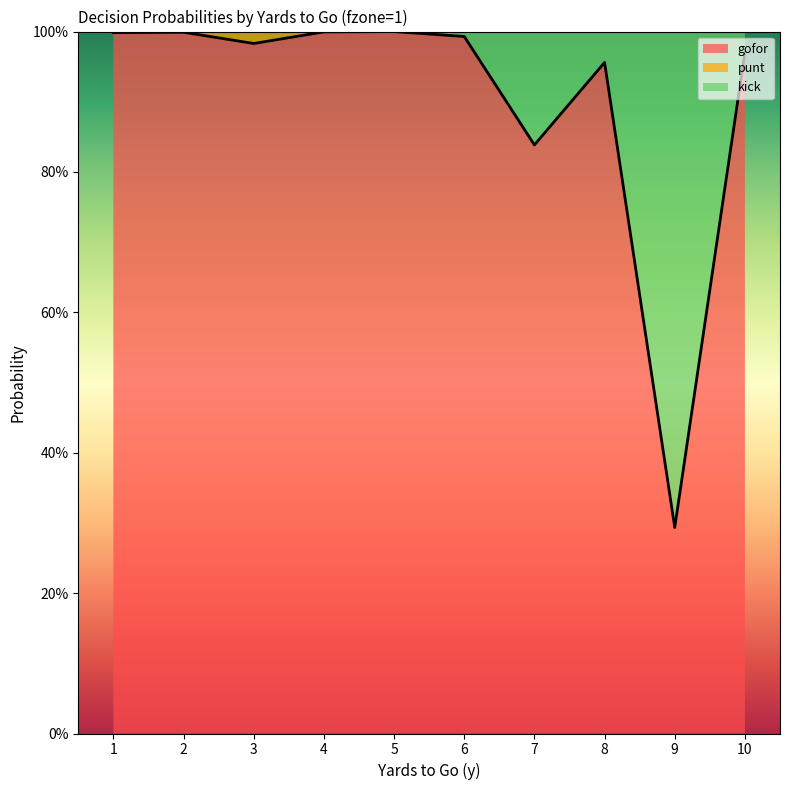

What are all the series names shown in the legend?

gofor, punt, kick